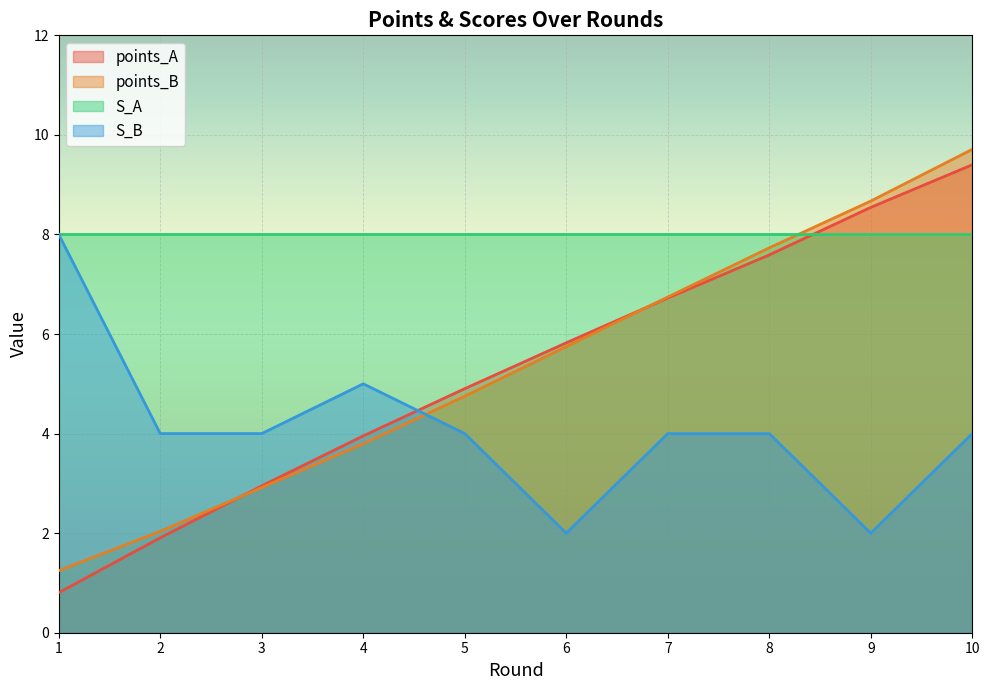

What is the total value across all series at 1?

18.1